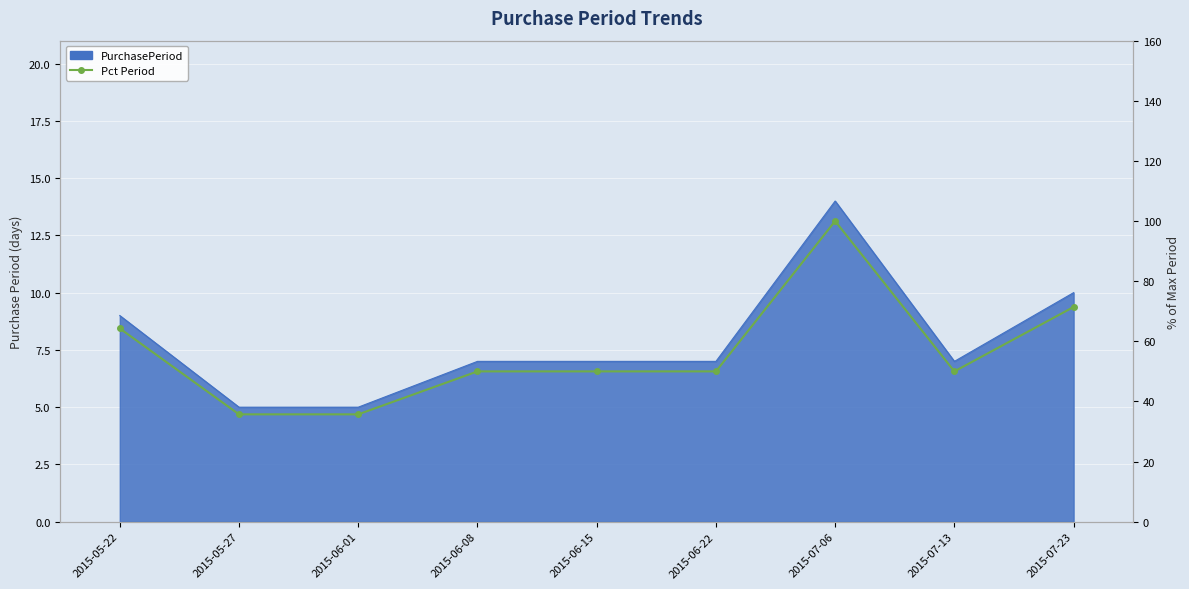

Which category has the lowest value across all series?

2015-05-27